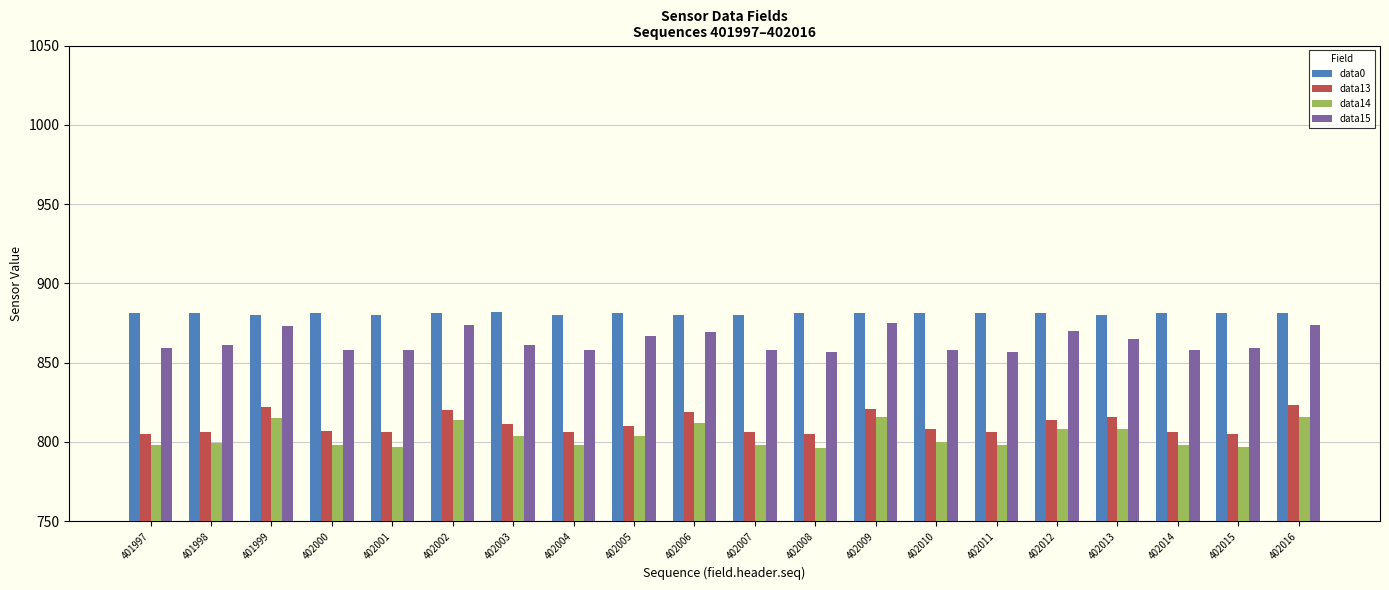

Count the number of data series in this chart.

4